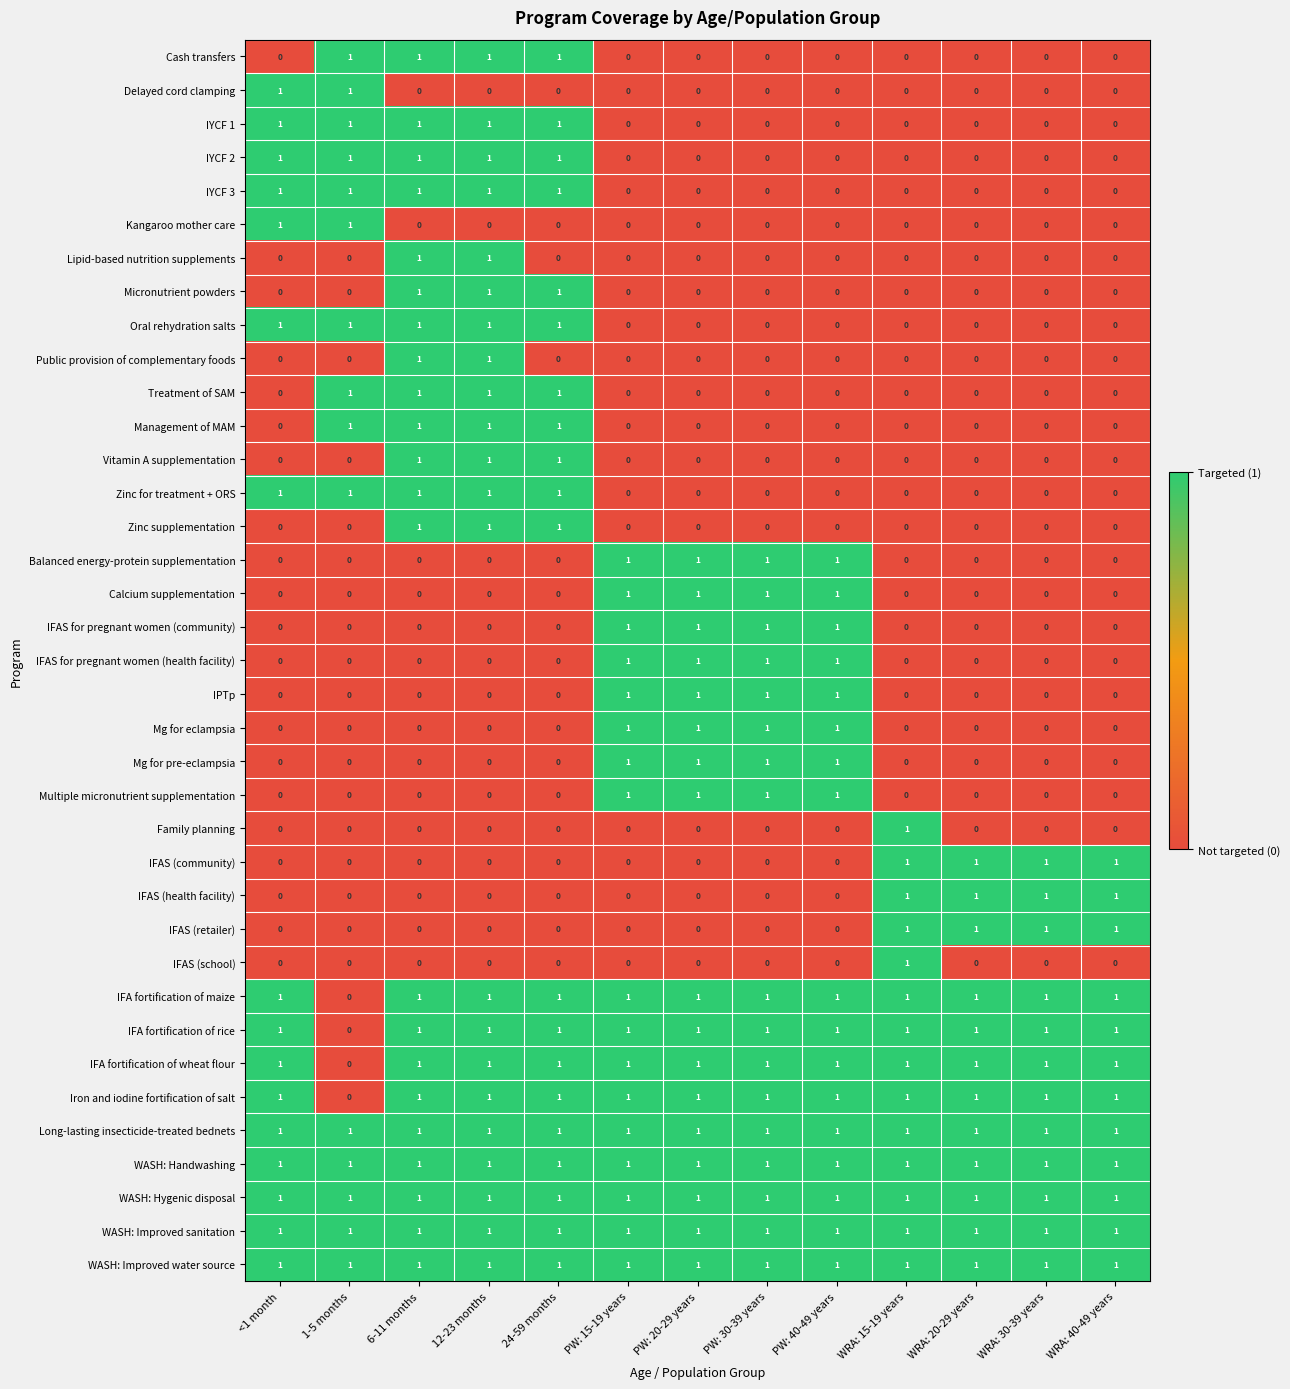

Is the value of IFA fortification of maize at PW: 30-39 years greater than the value of Lipid-based nutrition supplements at PW: 20-29 years?

Yes